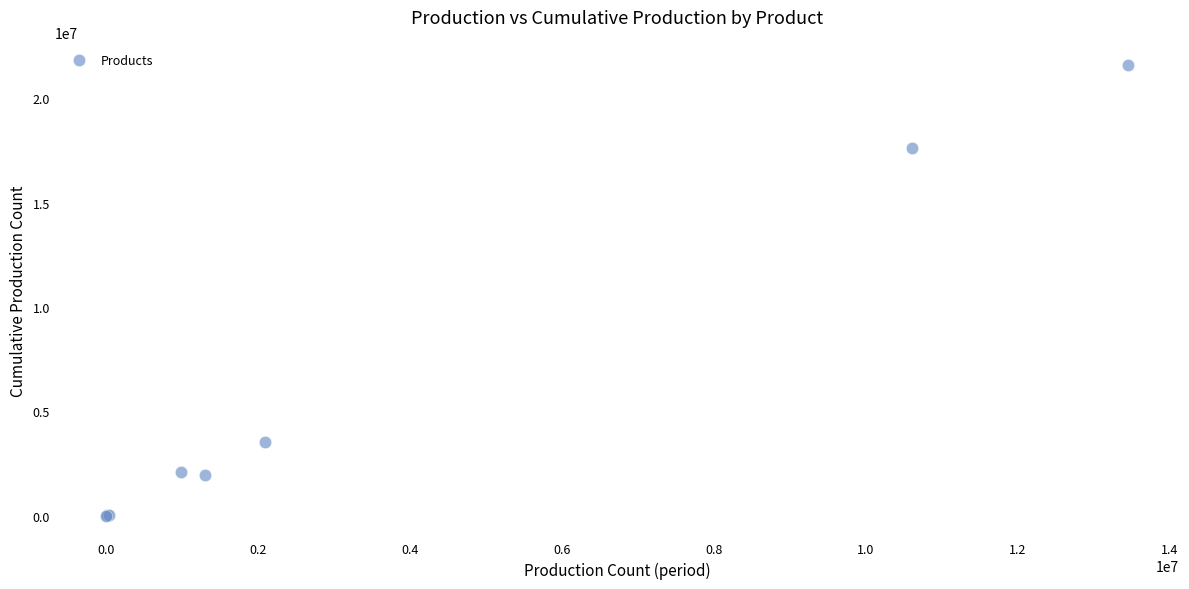

What Y value in the scatter plot is closest to 10797364?

17634358